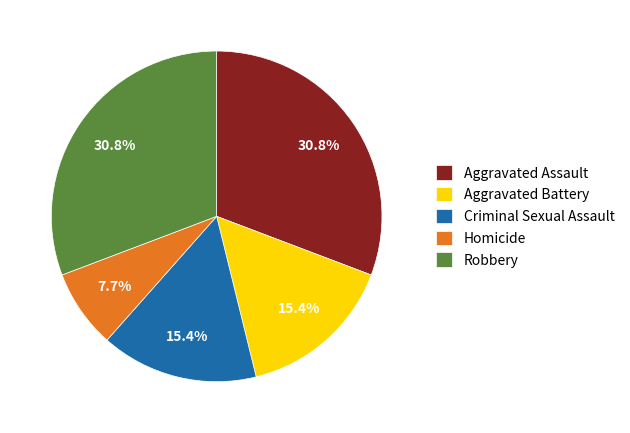

Is the sum of Aggravated Assault and Criminal Sexual Assault greater than half?

No